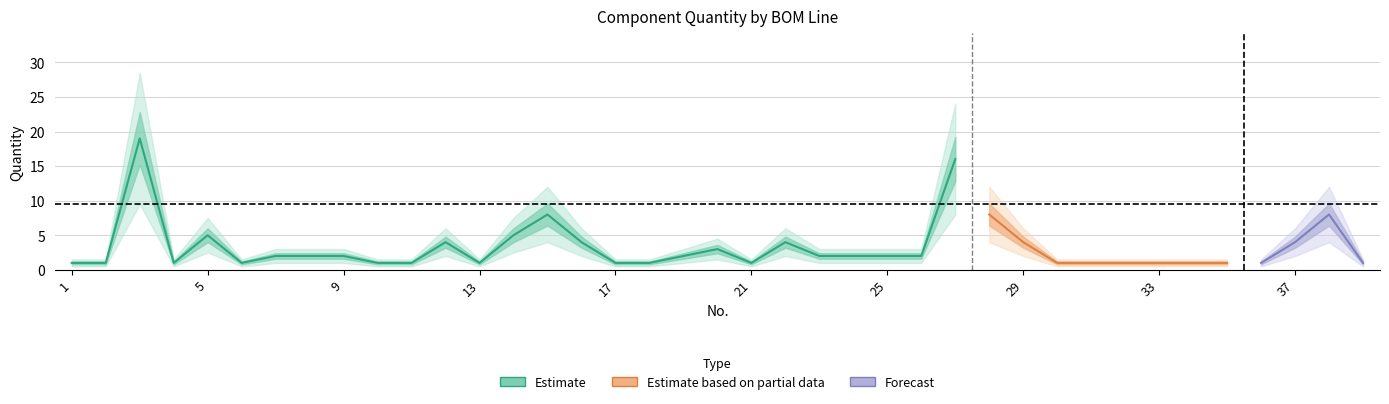

What is the sum of all values?

126